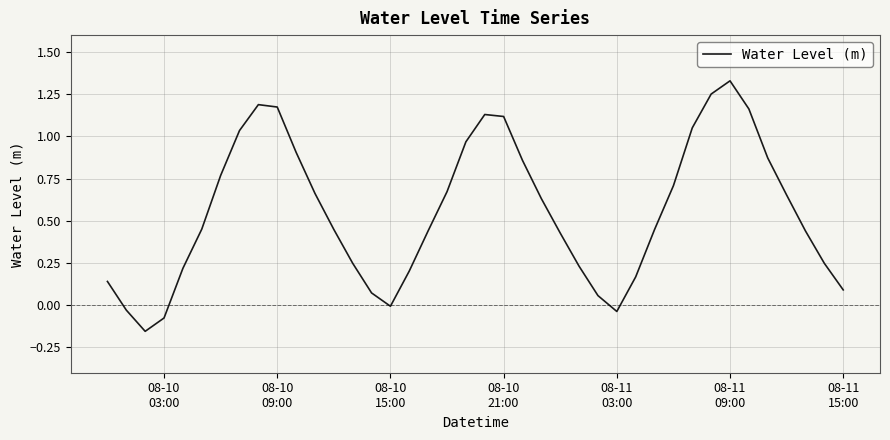

What is the difference between the maximum and minimum values?

1.5